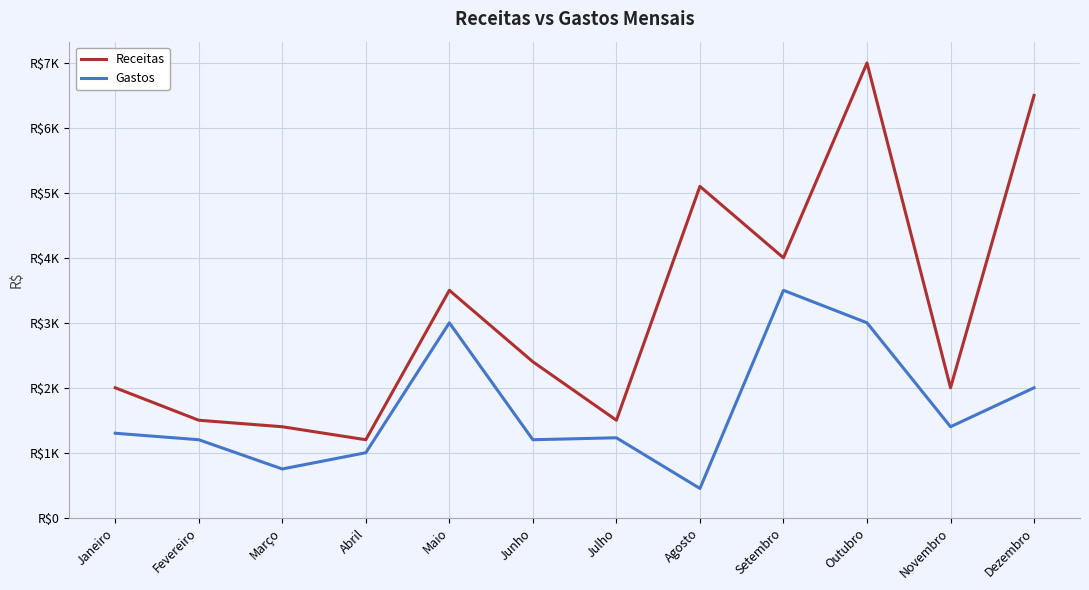

Which category has the lowest value across all series?

Agosto